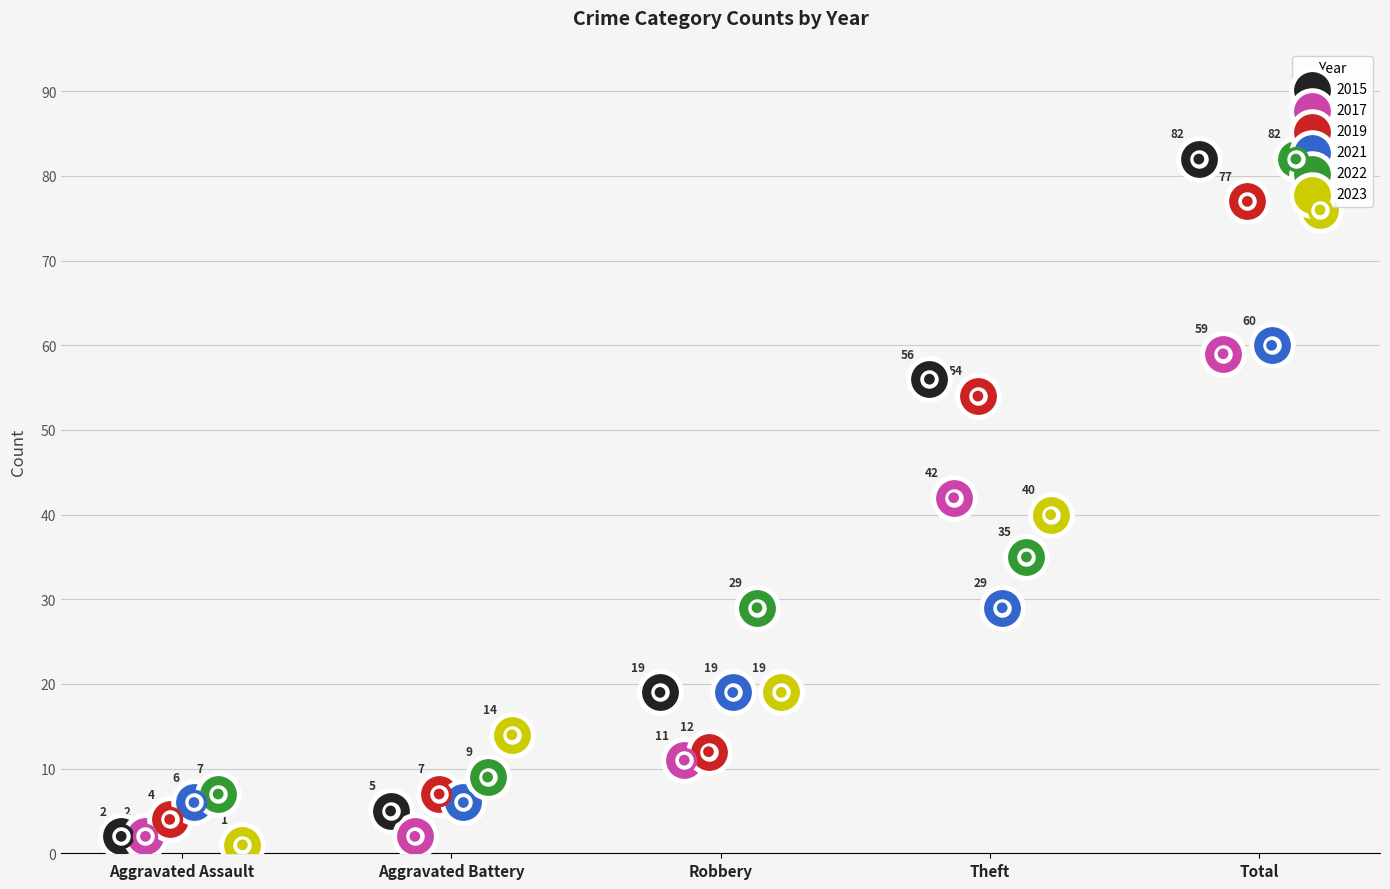

Is the value of 2021 at Total greater than the value of 2019 at Theft?

Yes